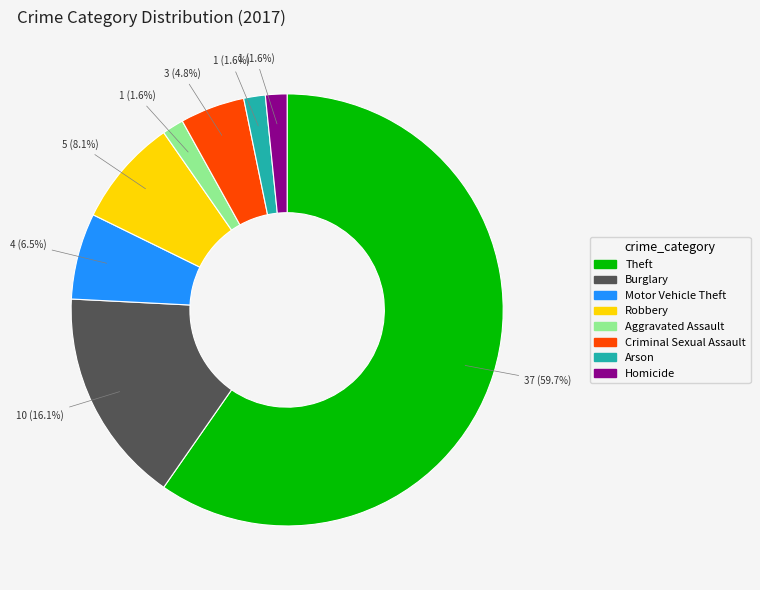

Approximately how many times larger is the value at Burglary compared to Theft?

0.3